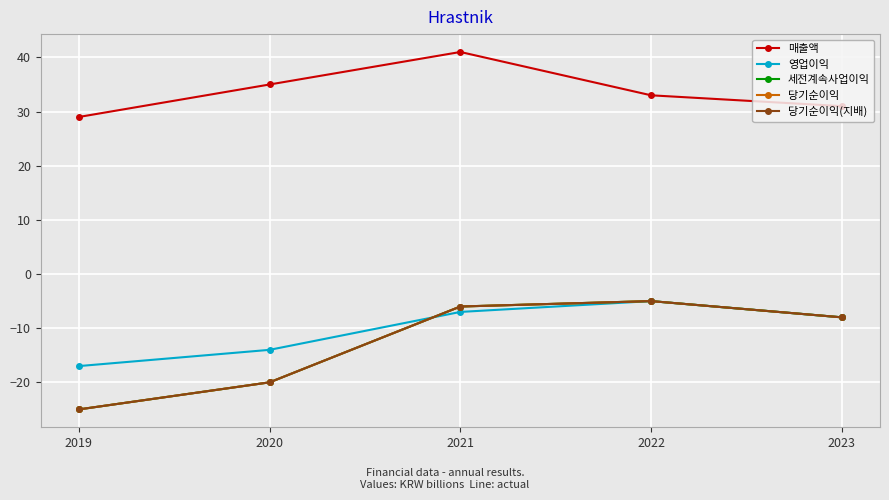

Where does the 당기순이익 series first go above -8?

2021